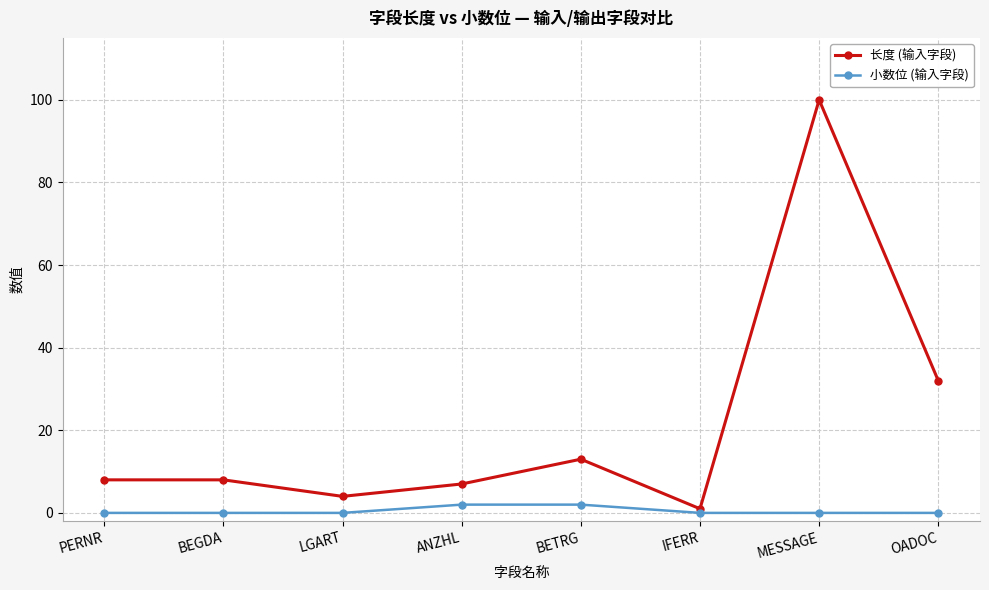

What are all the series names shown in the legend?

长度 (输入字段), 小数位 (输入字段)